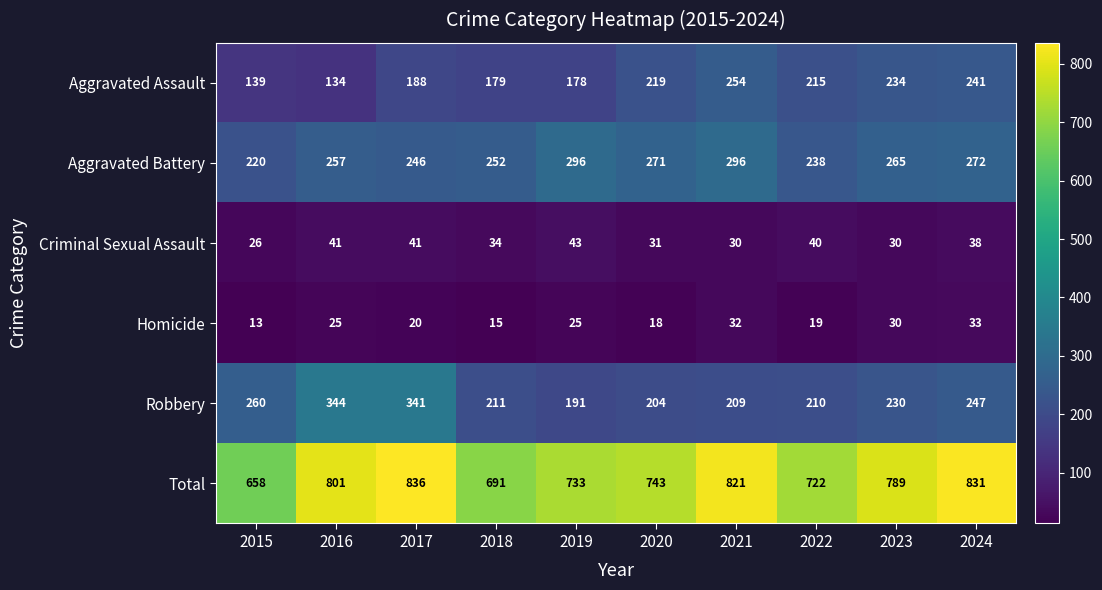

Rank the series at 2016 from lowest to highest value.

Homicide, Criminal Sexual Assault, Aggravated Assault, Aggravated Battery, Robbery, Total